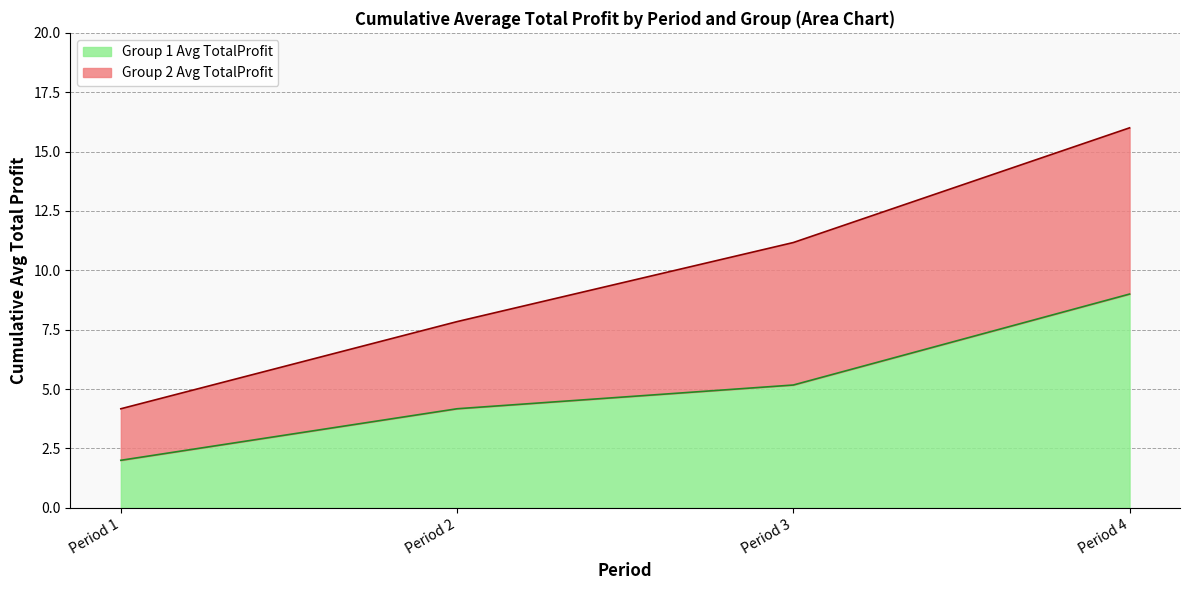

The value at Period 1 is 1.2. True or false?

False